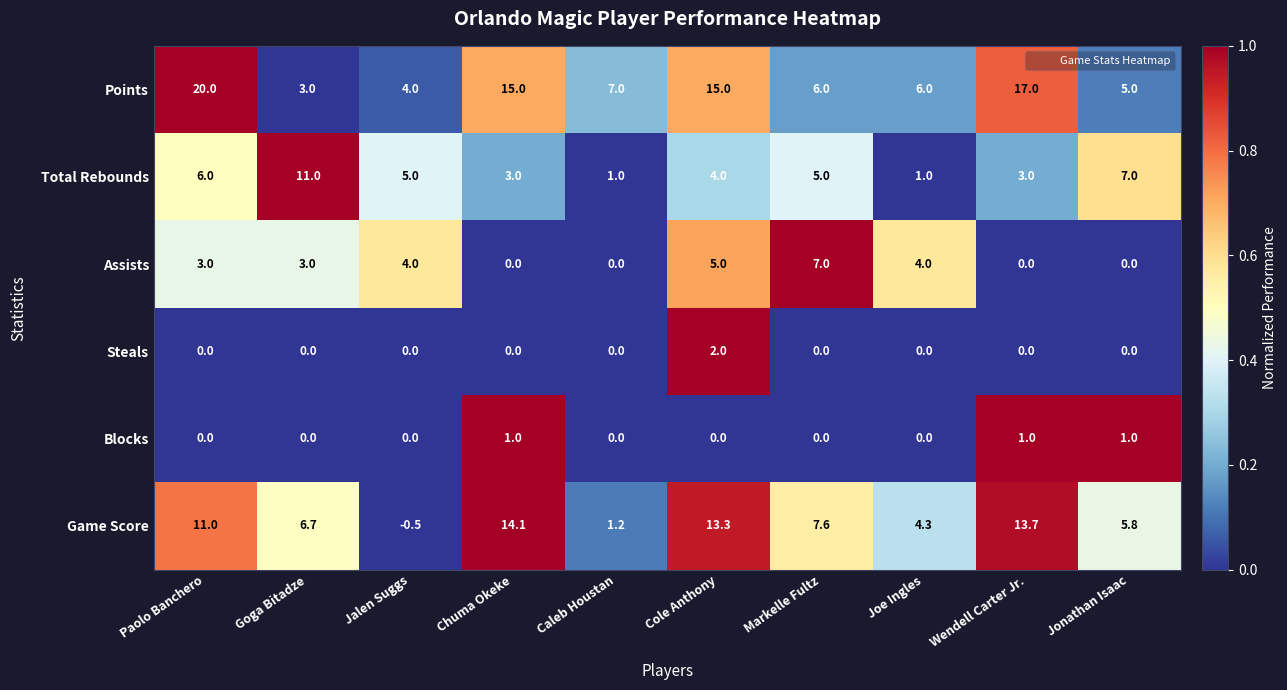

Which series has the largest total across all categories?

Points